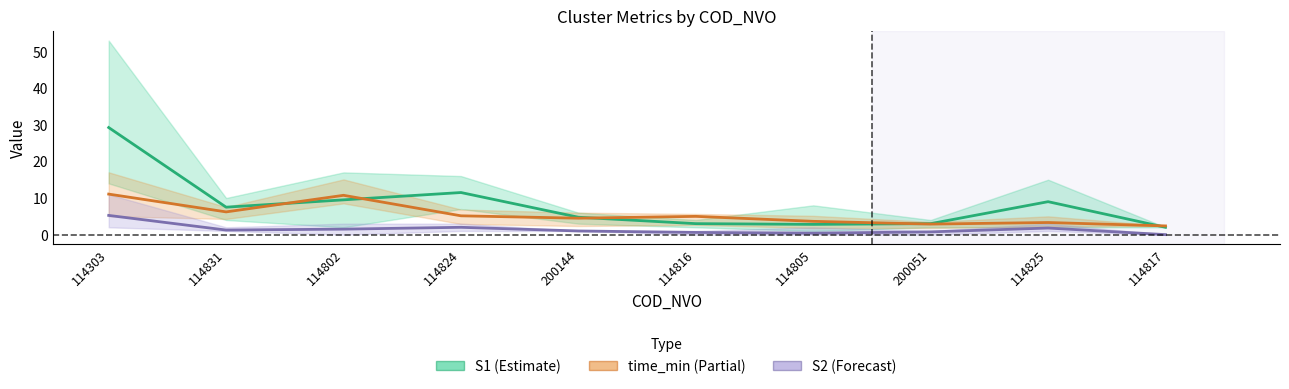

What is the difference between the highest and lowest values at 200144?

3.8